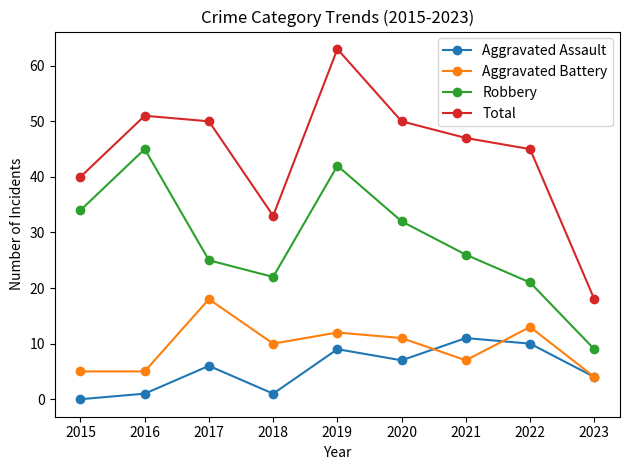

Which series has the largest range (max minus min)?

Total